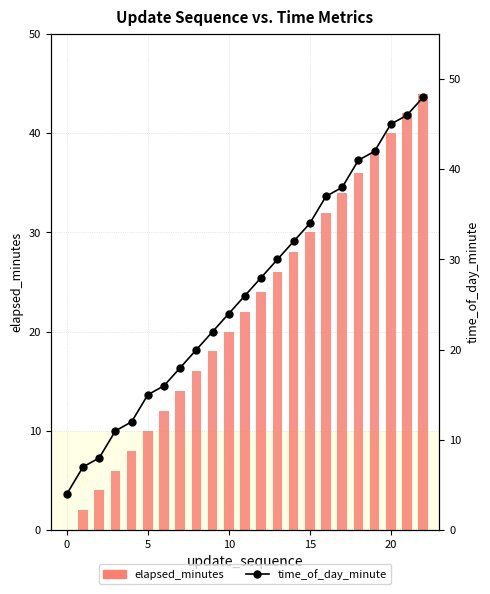

At which label does time_of_day_minute first exceed 26?

12